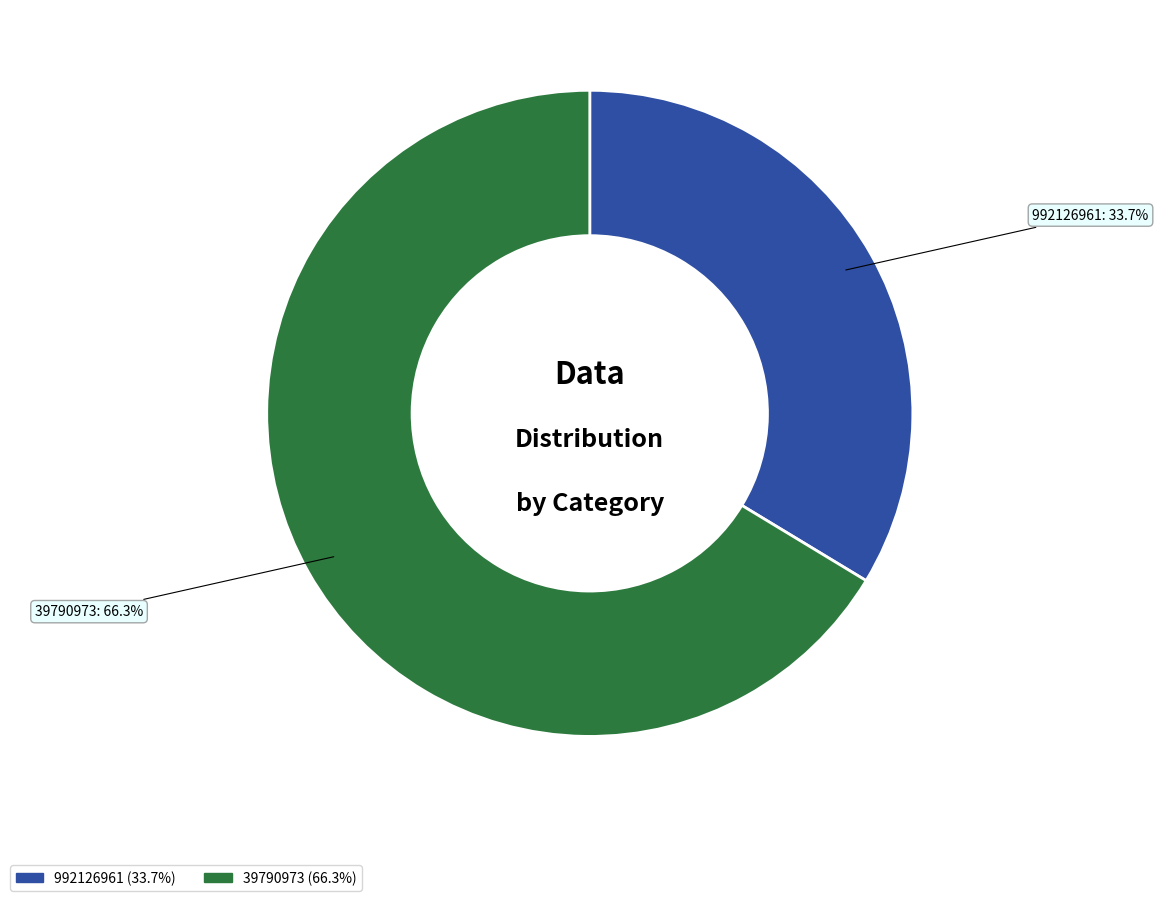

The 992126961 slice represents 48% of the pie. True or false?

False